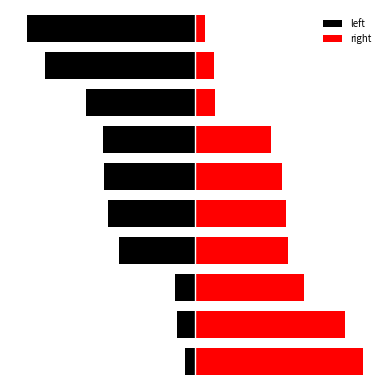

Which series has the widest spread of values?

left